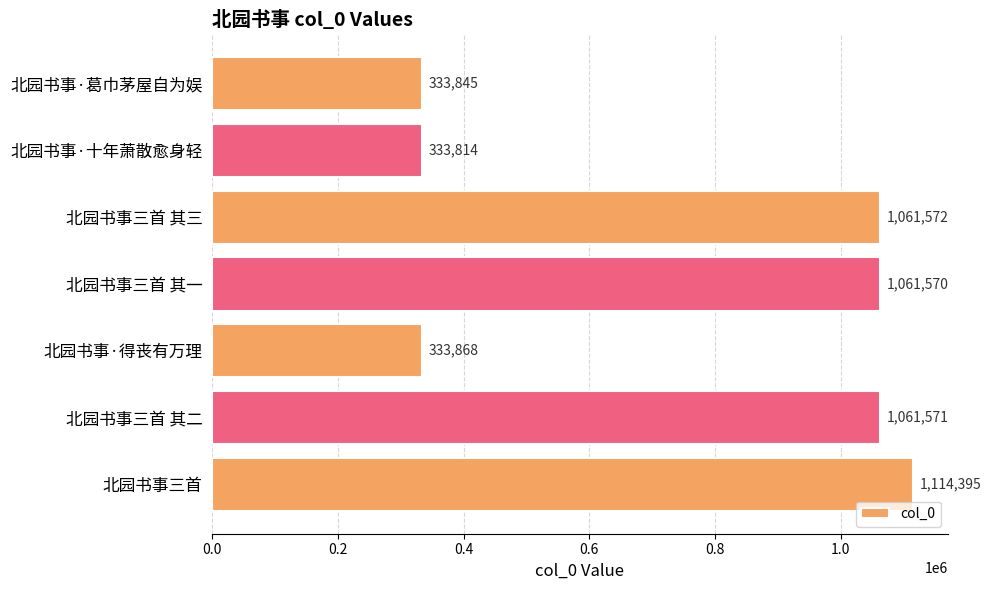

List the labels in order of value, largest first.

北园书事三首, 北园书事三首 其三, 北园书事三首 其二, 北园书事三首 其一, 北园书事·得丧有万理, 北园书事·葛巾茅屋自为娱, 北园书事·十年萧散愈身轻